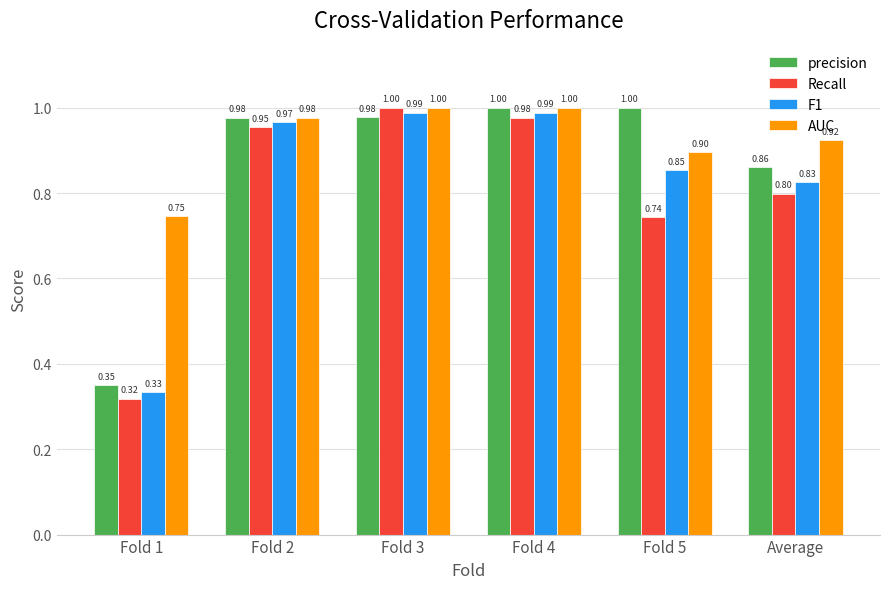

What is the difference between the highest and lowest values at Average?

0.1